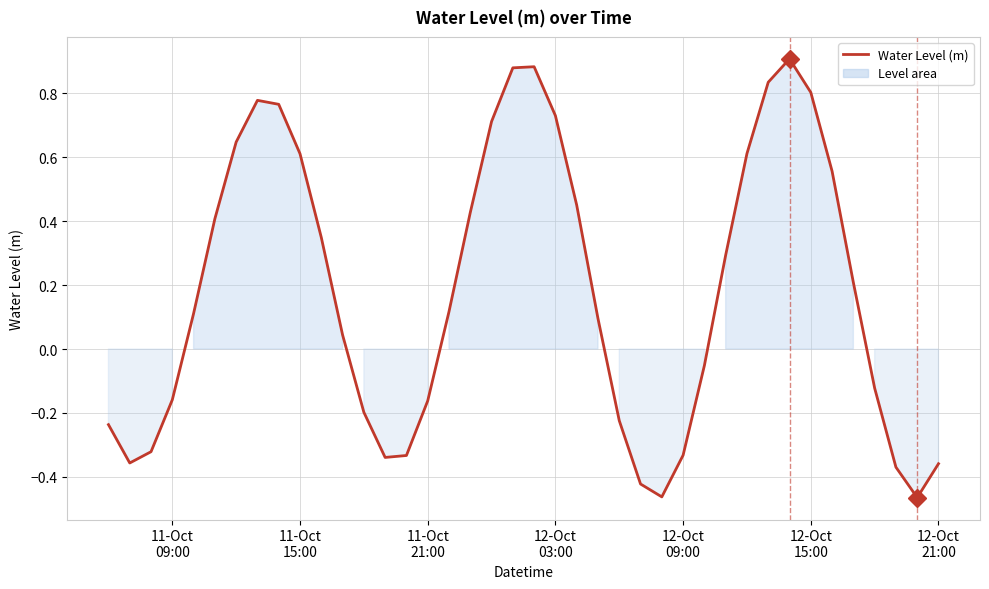

Count the number of categories in the chart.

40